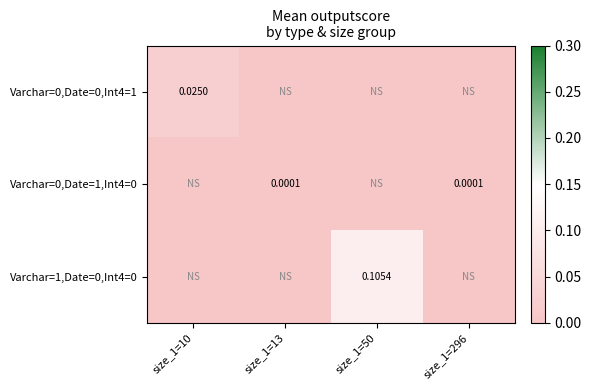

Is the value of Varchar=1,Date=0,Int4=0 at size_1=50 greater than the value of Varchar=0,Date=1,Int4=0 at size_1=296?

Yes